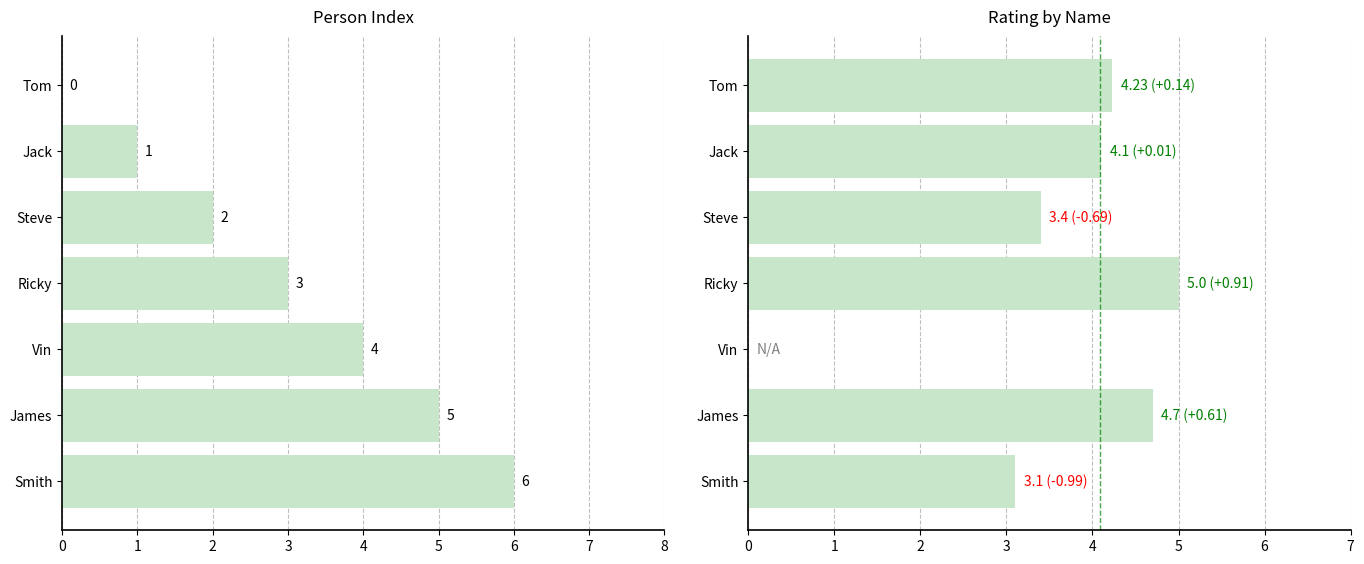

Which series has the widest spread of values?

col_0